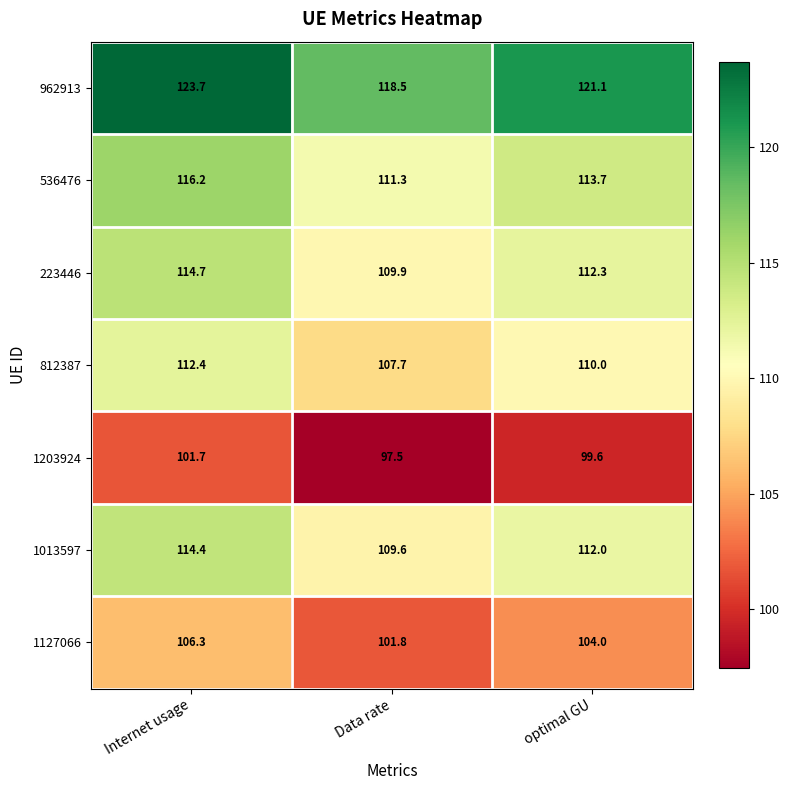

At which category does the chart reach its peak across all series?

Internet usage